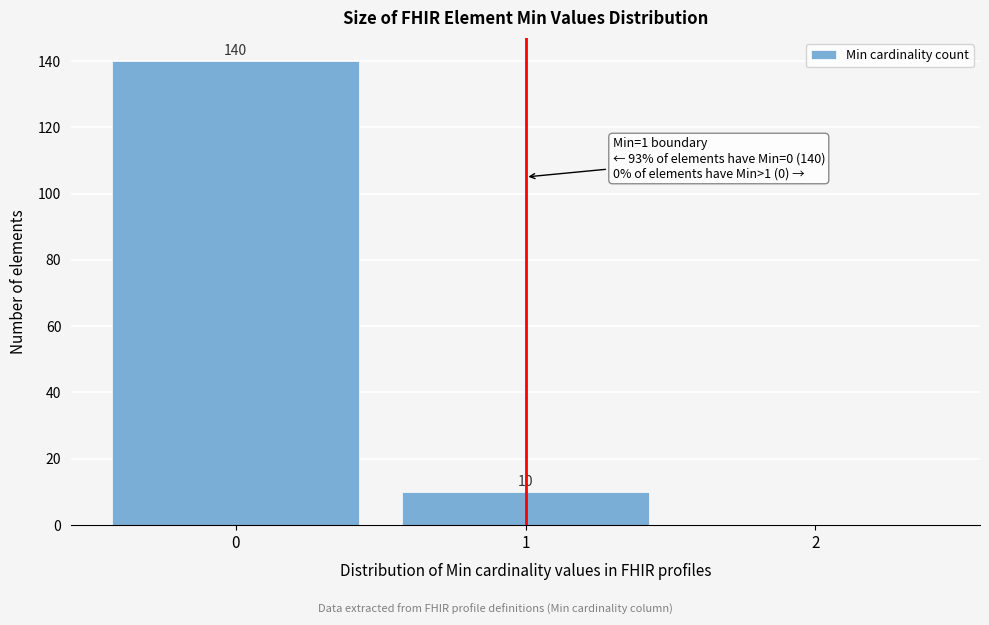

Which range on the x-axis has the tallest bar?

-0.5 to 0.5